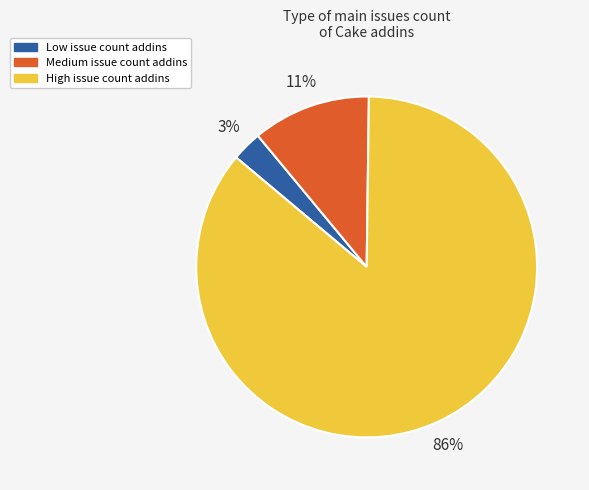

How many segments does this pie chart have?

3